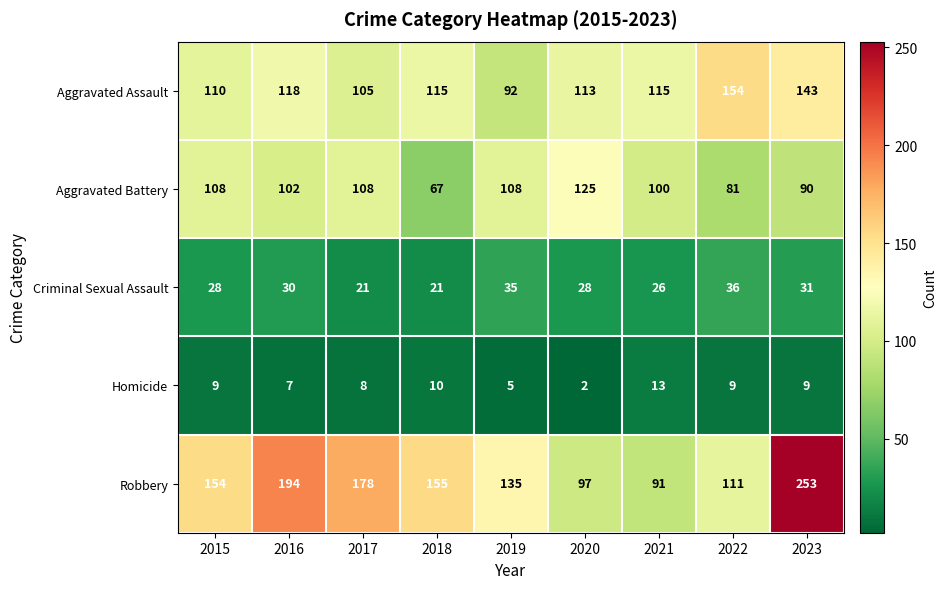

What is the smallest value displayed?

2